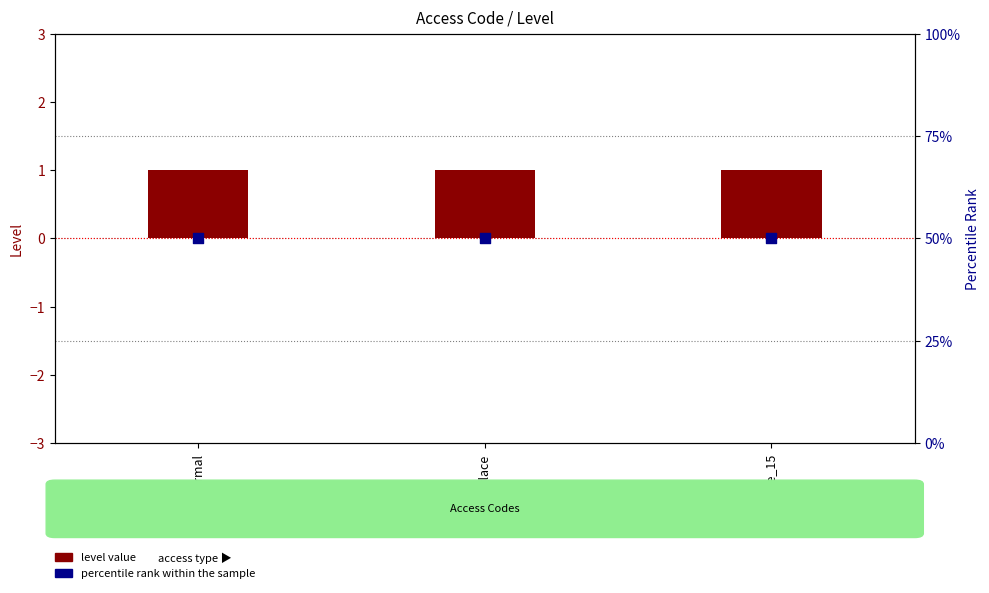

At how many categories does at least one series exceed 41?

3